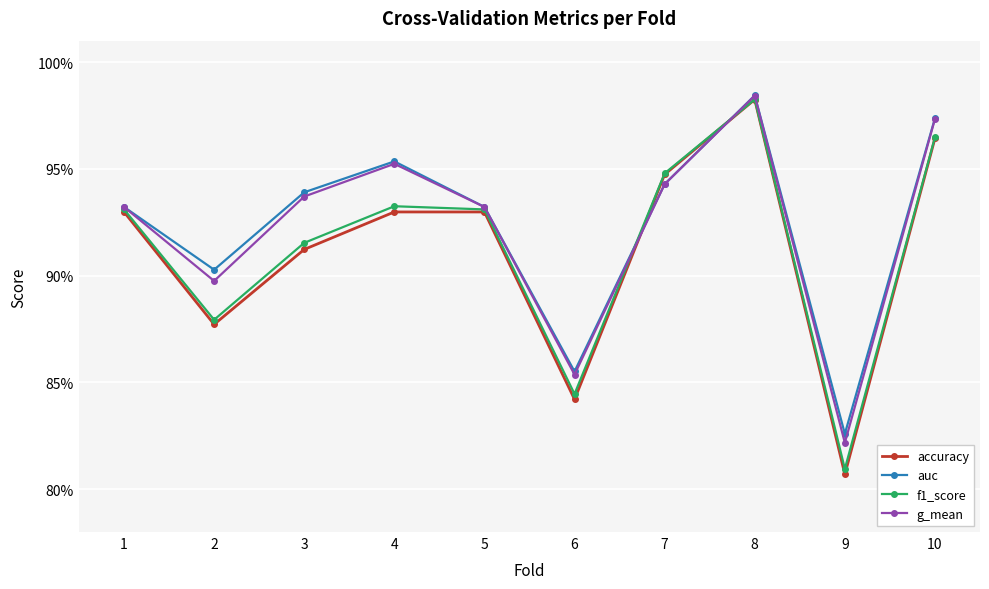

Does the chart have visible grid lines?

Yes